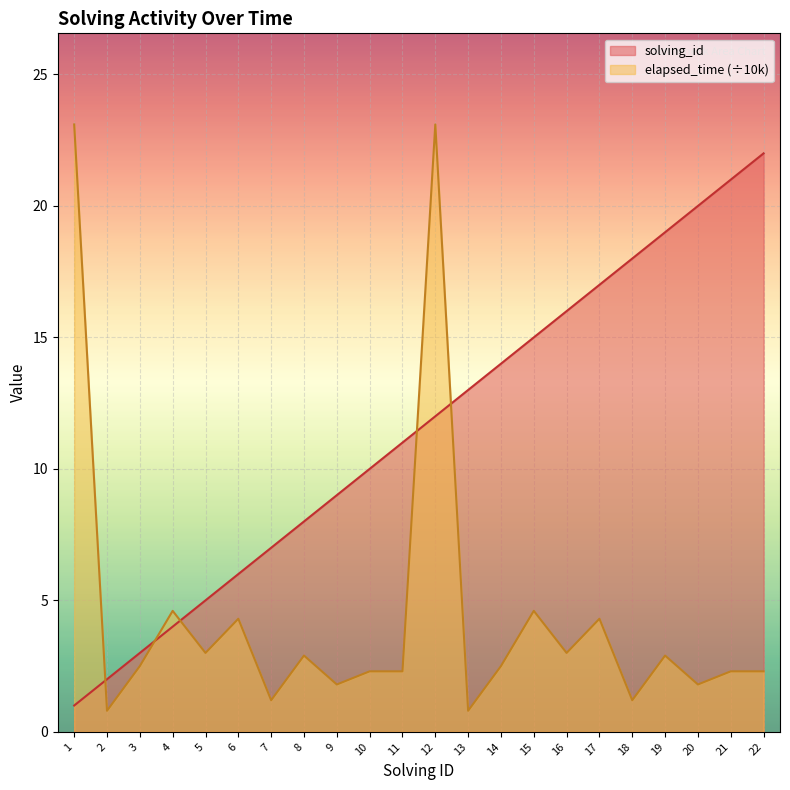

True or false: solving_id and elapsed_time cross at least once.

True